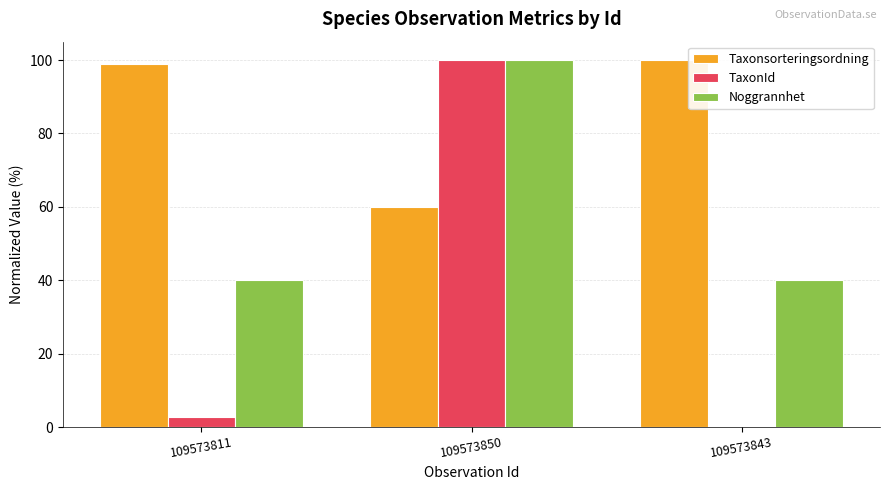

Reading right to left, extract all data points from this chart.

Taxonsorteringsordning: 100.0	59.9	98.9
TaxonId: 0.1	100.0	2.8
Noggrannhet: 40.0	100.0	40.0